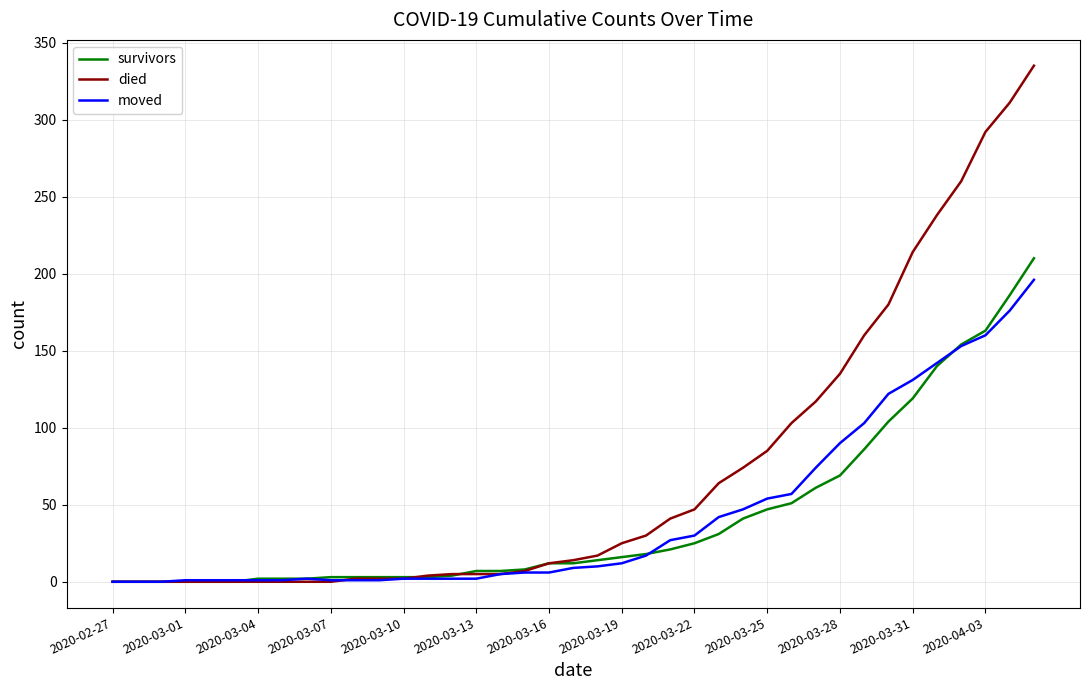

Which series has the widest spread of values?

died